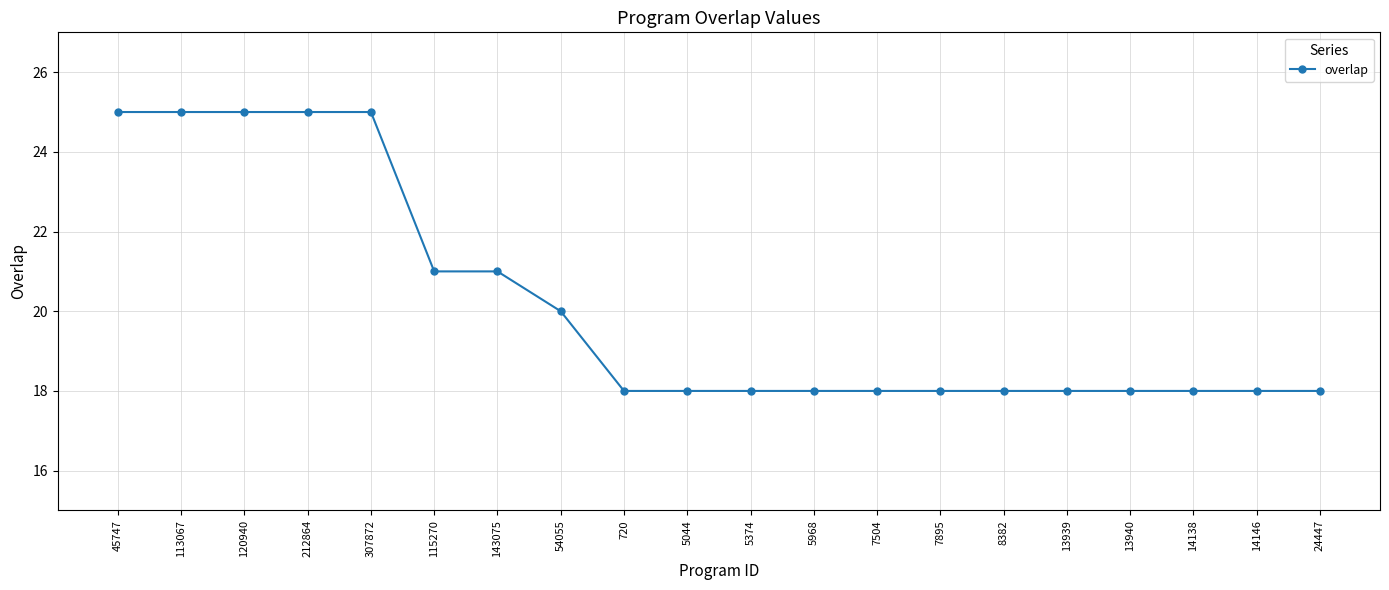

What is the smallest value displayed?

18